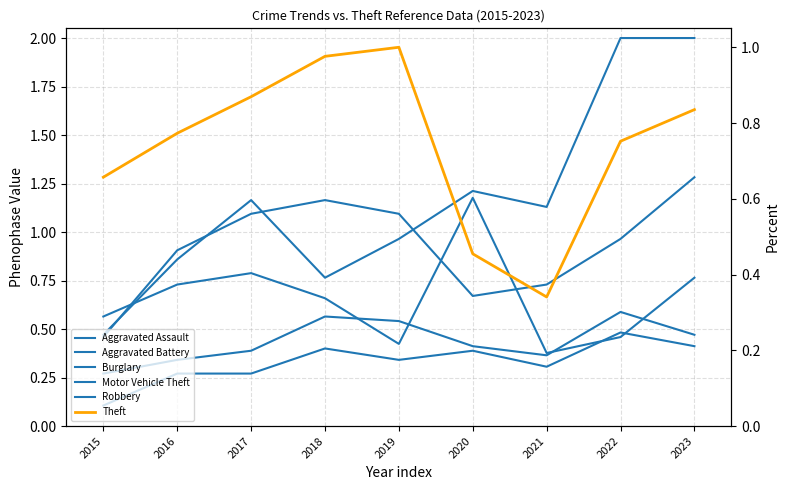

Is this an area chart (filled region under the line)?

No